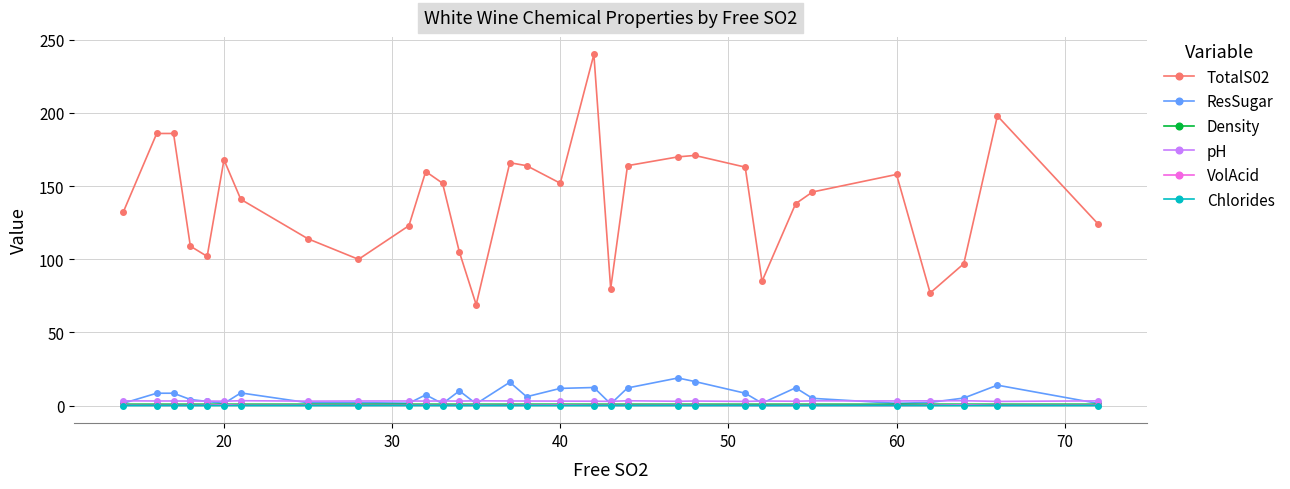

Which series has the largest total across all categories?

TotalS02